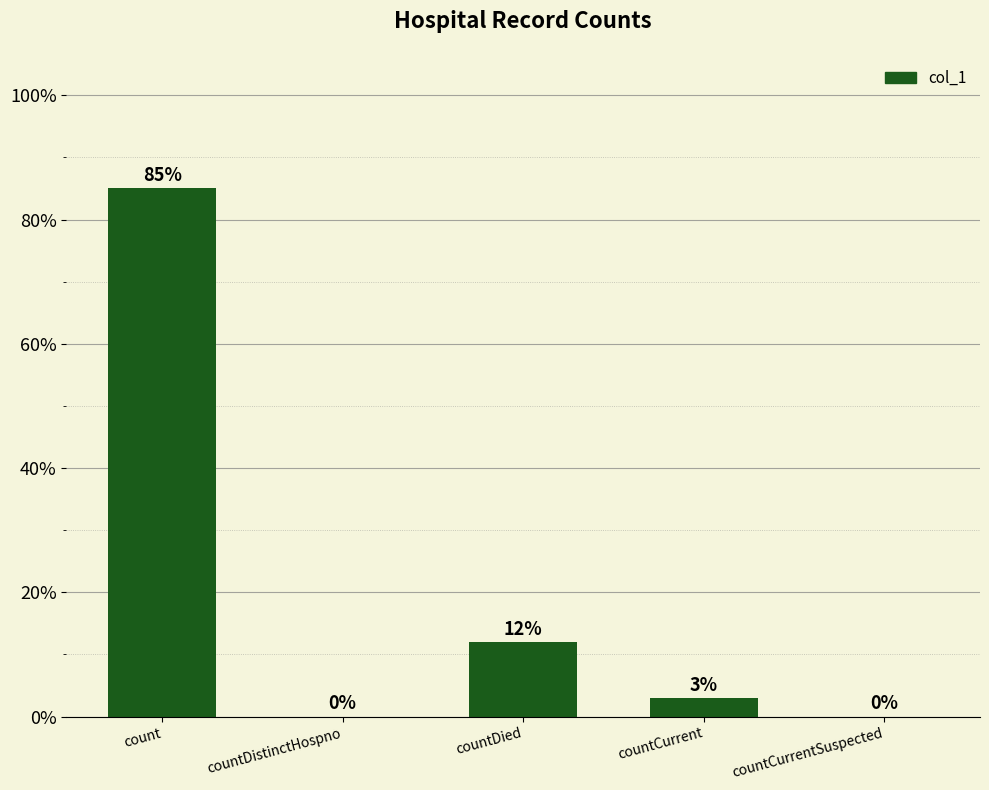

At which category does the chart reach its peak across all series?

count